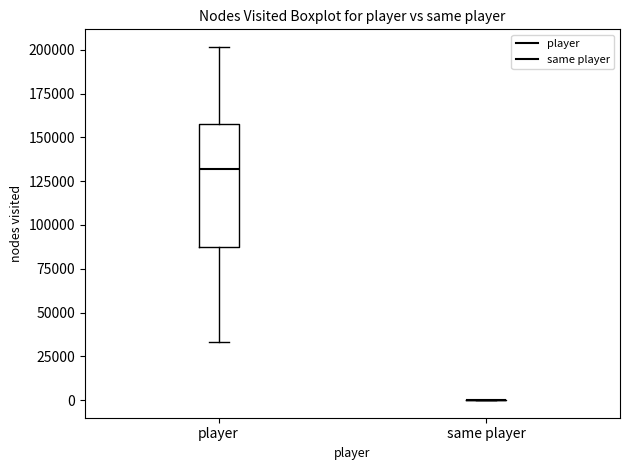

Reading left to right, read every box against the y-axis: the position of its median line, the range the box covers, and the ends of its whiskers. The values are not printed on the chart, so give them approximately, as read against the axis.

player: median 130000, box 90000 to 160000, whiskers 35000 to 200000
same player: box collapsed to a line at 0, whiskers 0 to 0